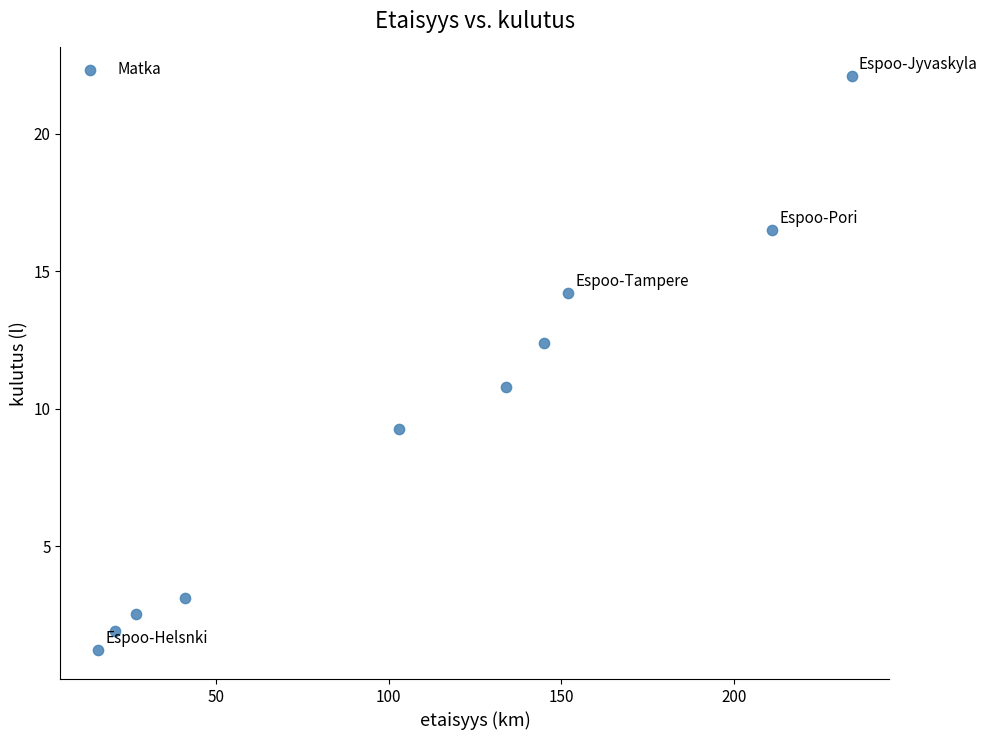

What is the average X value?

108.4